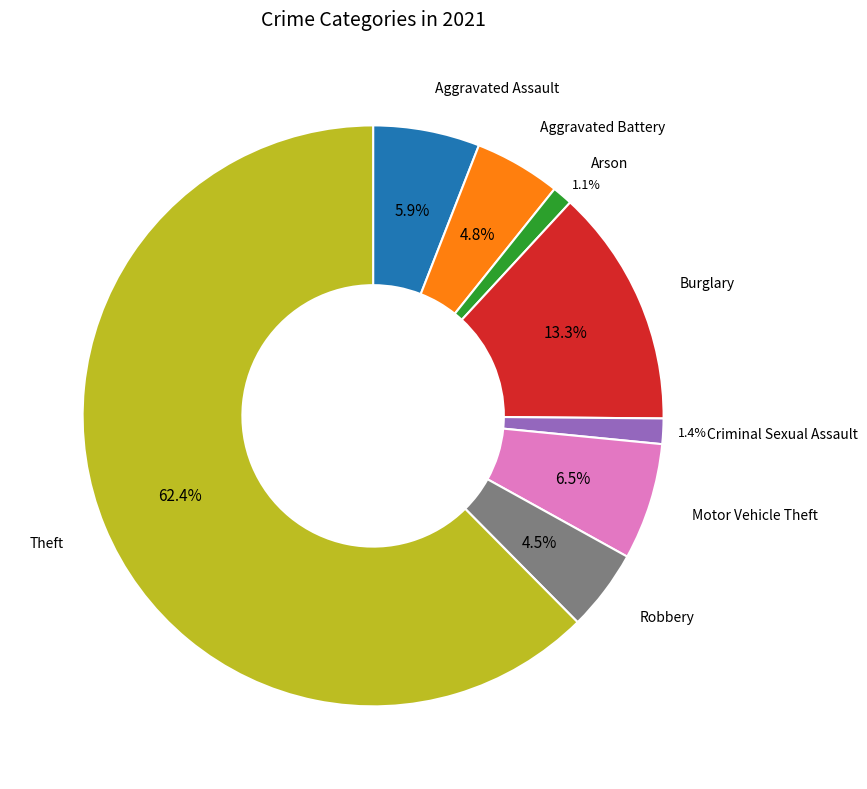

Is there any slice that represents more than half of the pie?

Yes